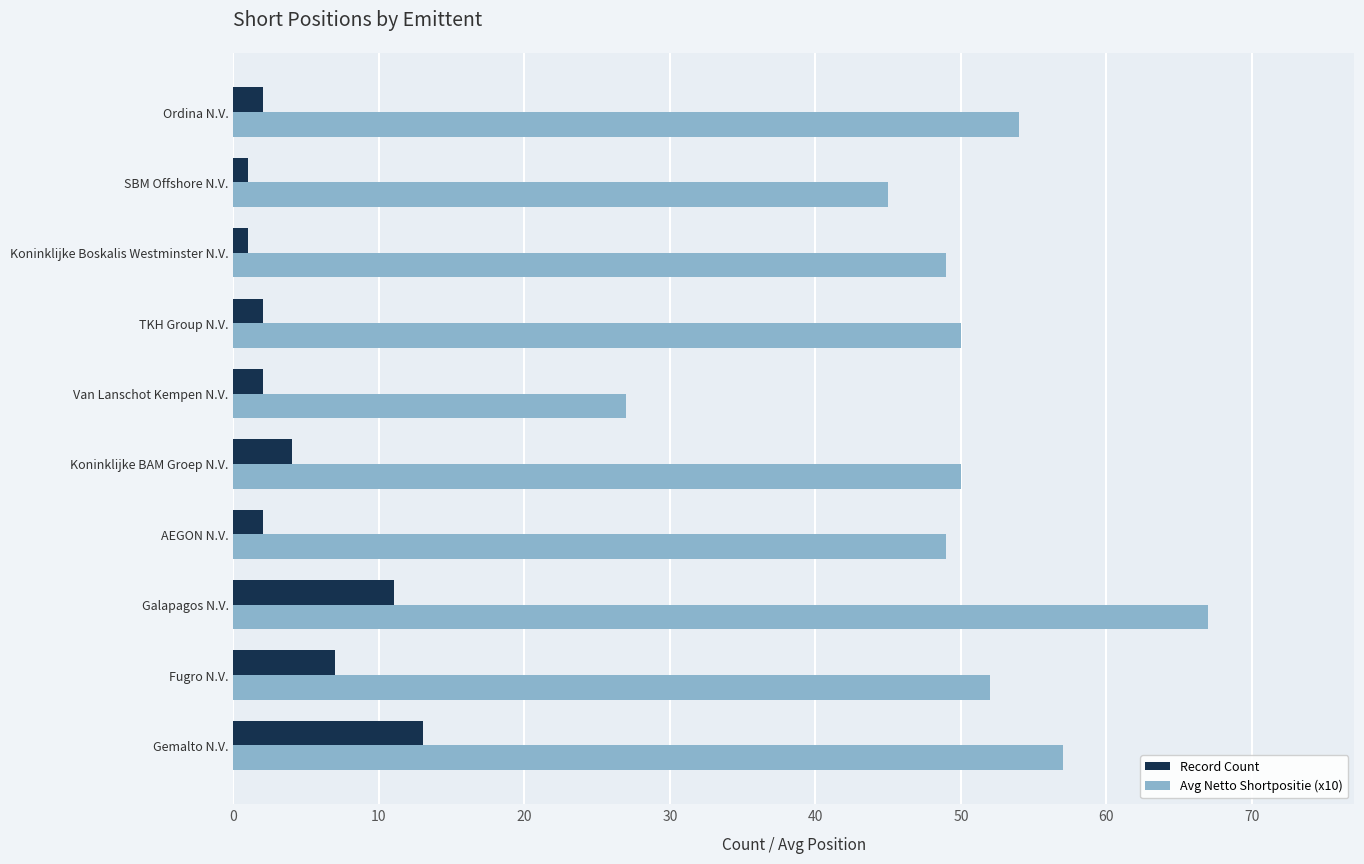

What is the difference between the second highest and minimum values in the Avg Netto Shortpositie (x10) series?

30